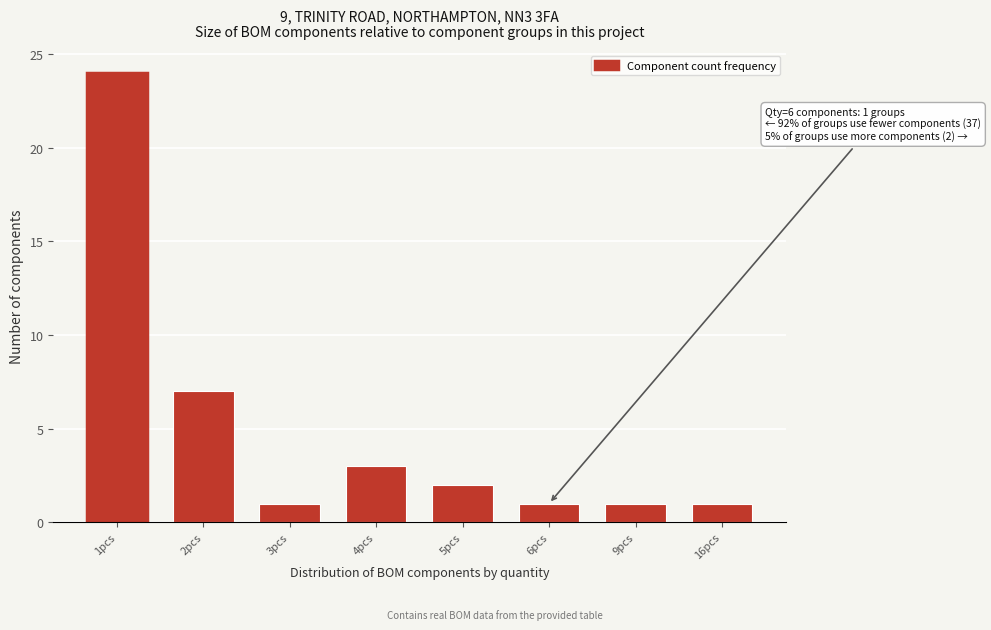

Reading left to right, transcribe all the data shown in this chart.

1pcs=24	2pcs=7	3pcs=1	4pcs=3	5pcs=2	6pcs=1	9pcs=1	16pcs=1